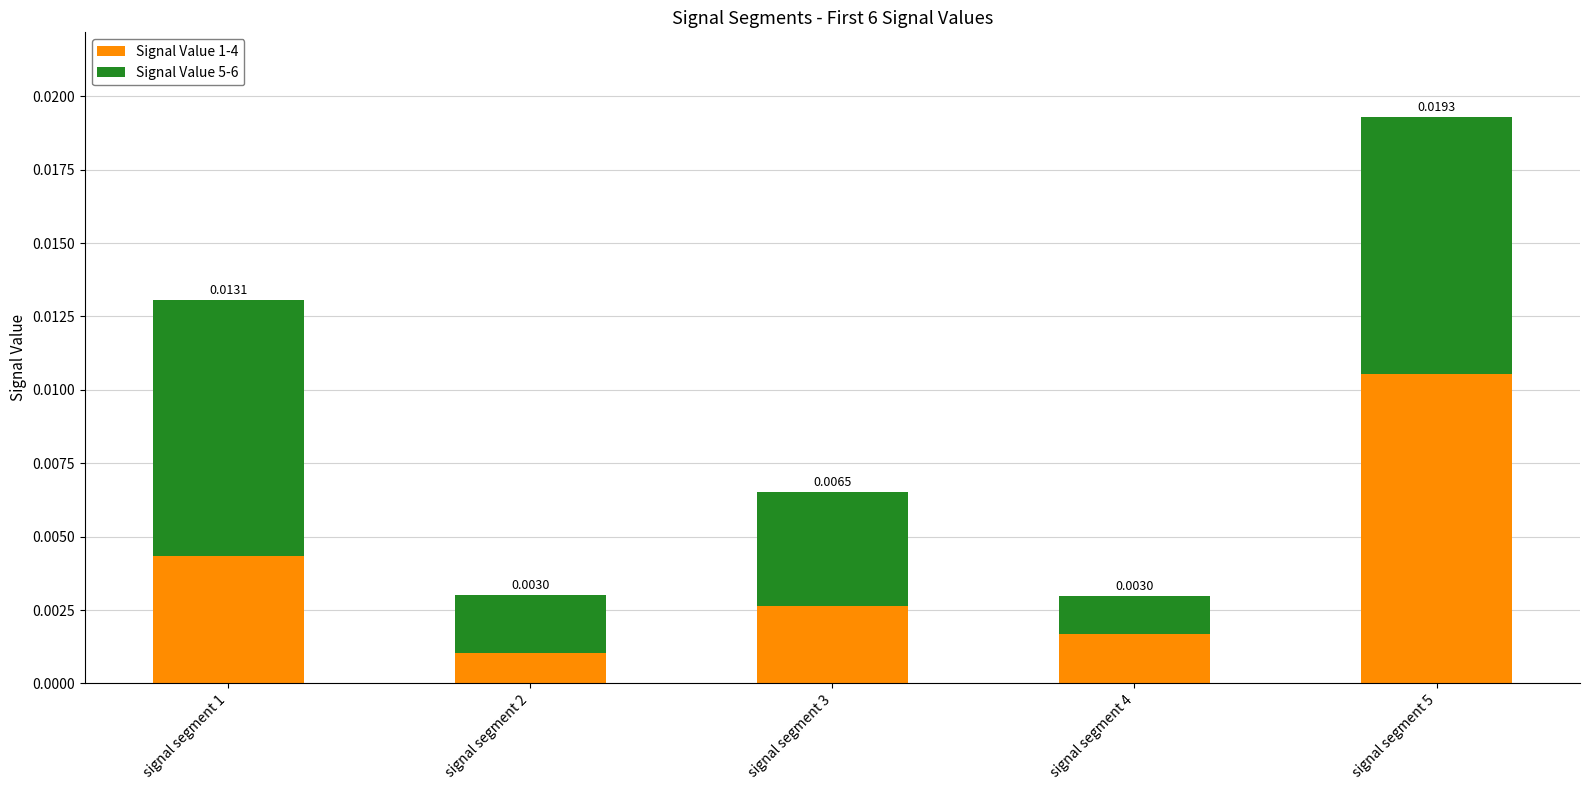

What are all the series names shown in the legend?

Signal Value 1-4, Signal Value 5-6